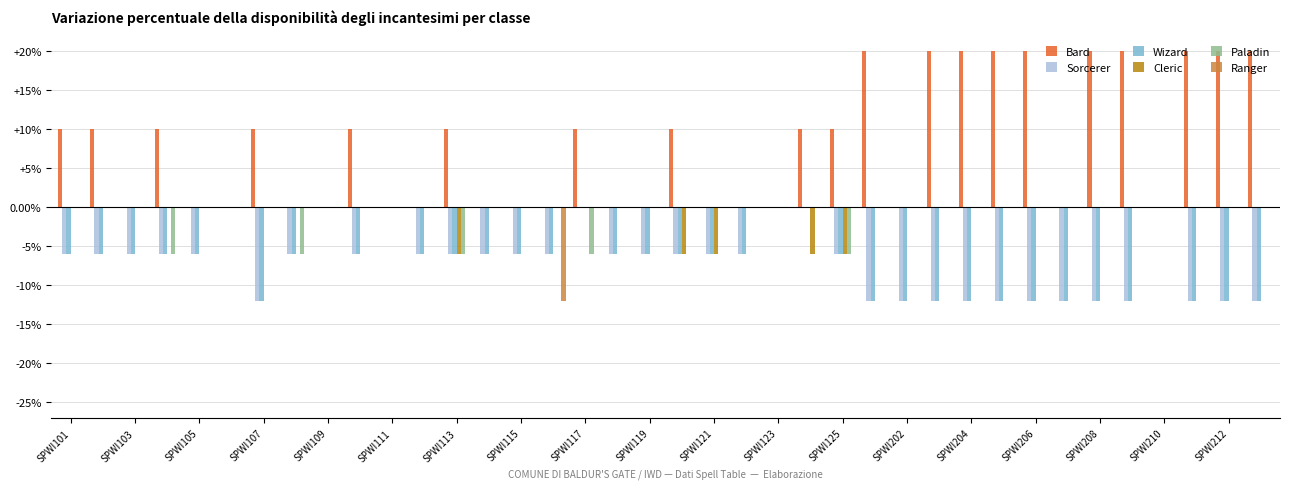

Reading left to right, list all the values displayed in this chart.

Bard: 10	10	0	10	0	0	10	0	0	10	0	0	10	0	0	0	10	0	0	10	0	0	0	10	10	20	0	20	20	20	20	0	20	20	0	20	20	20
Sorcerer: -6	-6	-6	-6	-6	0	-12	-6	0	-6	0	-6	-6	-6	-6	-6	0	-6	-6	-6	-6	-6	0	0	-6	-12	-12	-12	-12	-12	-12	-12	-12	-12	0	-12	-12	-12
Wizard: -6	-6	-6	-6	-6	0	-12	-6	0	-6	0	-6	-6	-6	-6	-6	0	-6	-6	-6	-6	-6	0	0	-6	-12	-12	-12	-12	-12	-12	-12	-12	-12	0	-12	-12	-12
Cleric: 0	0	0	0	0	0	0	0	0	0	0	0	-6	0	0	0	0	0	0	-6	-6	0	0	-6	-6	0	0	0	0	0	0	0	0	0	0	0	0	0
Paladin: 0	0	0	-6	0	0	0	-6	0	0	0	0	-6	0	0	0	-6	0	0	0	0	0	0	0	-6	0	0	0	0	0	0	0	0	0	0	0	0	0
Ranger: 0	0	0	0	0	0	0	0	0	0	0	0	0	0	0	-12	0	0	0	0	0	0	0	0	0	0	0	0	0	0	0	0	0	0	0	0	0	0